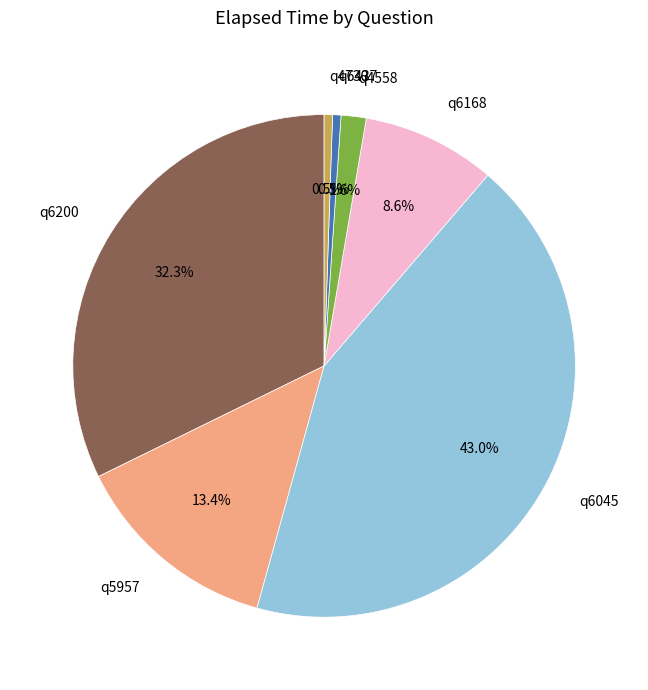

Is the sum of q4558 and q5957 greater than half?

No